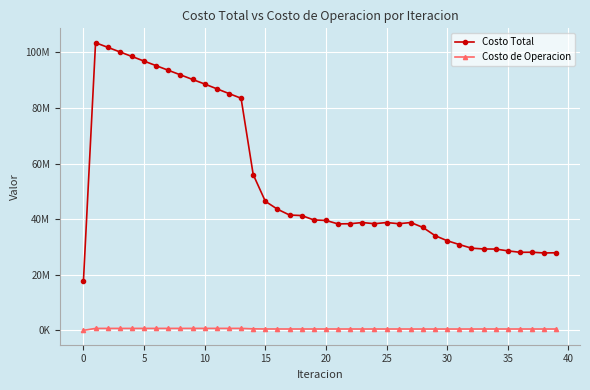

True or false: Costo Total and Costo de Operacion cross at least once.

False